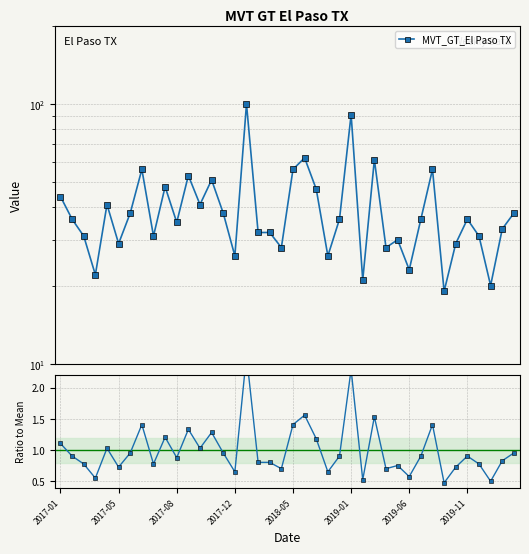

What is the difference between the maximum and minimum values in the MVT_GT_El Paso TX series?

81.0